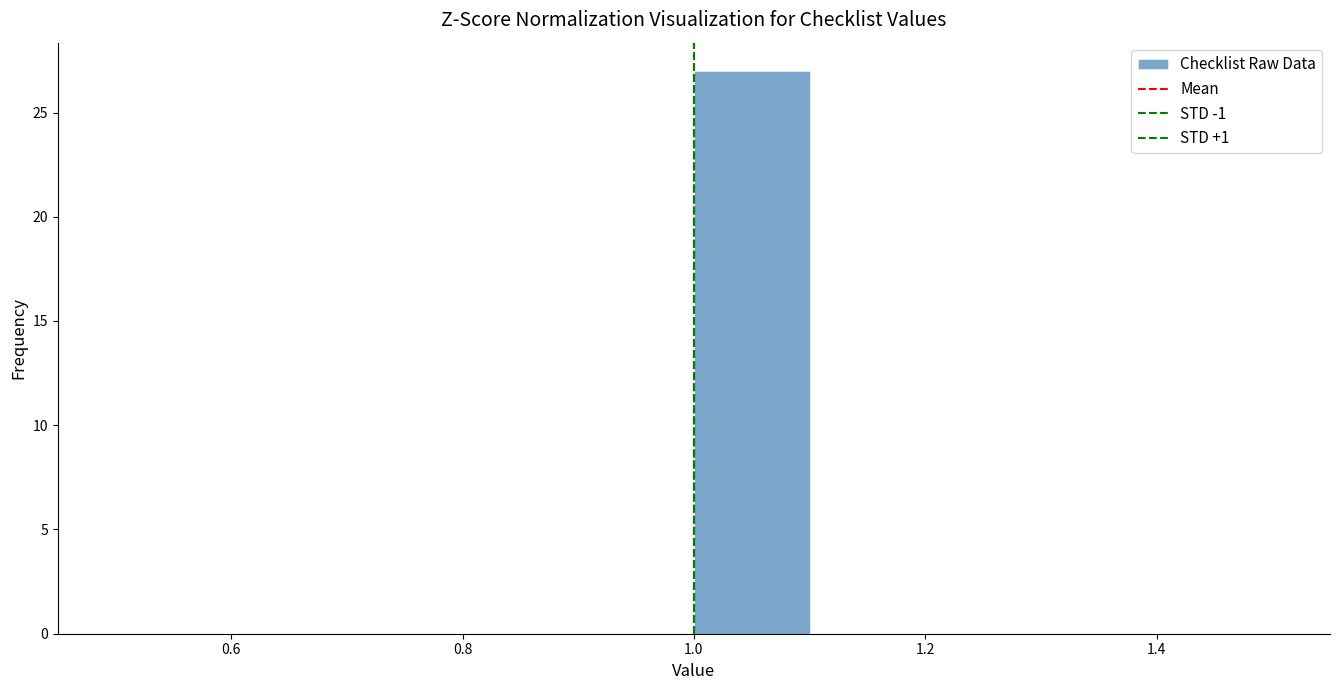

How tall is the bar that spans 1.0 to 1.1 on the x-axis? The values are not printed on the chart, so give them approximately, as read against the axis.

27